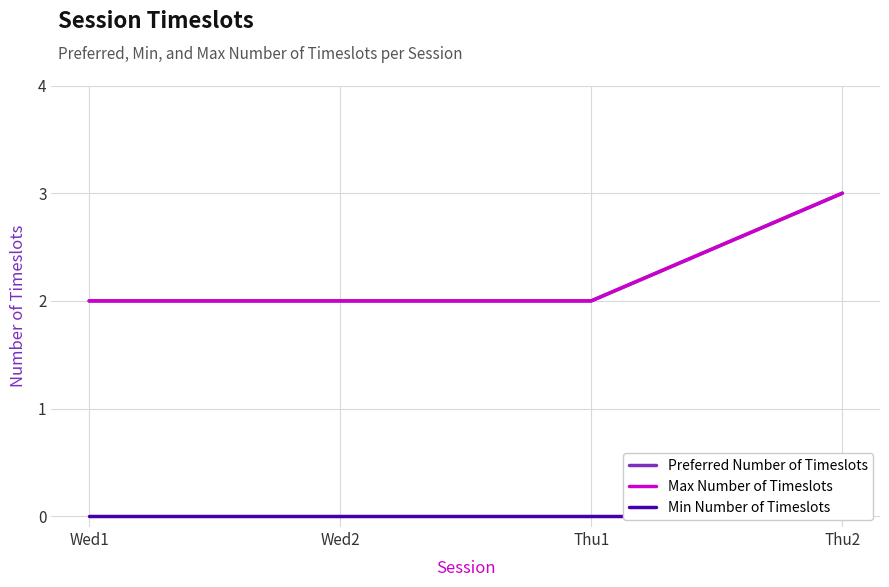

What are all the series names shown in the legend?

Preferred Number of Timeslots, Max Number of Timeslots, Min Number of Timeslots